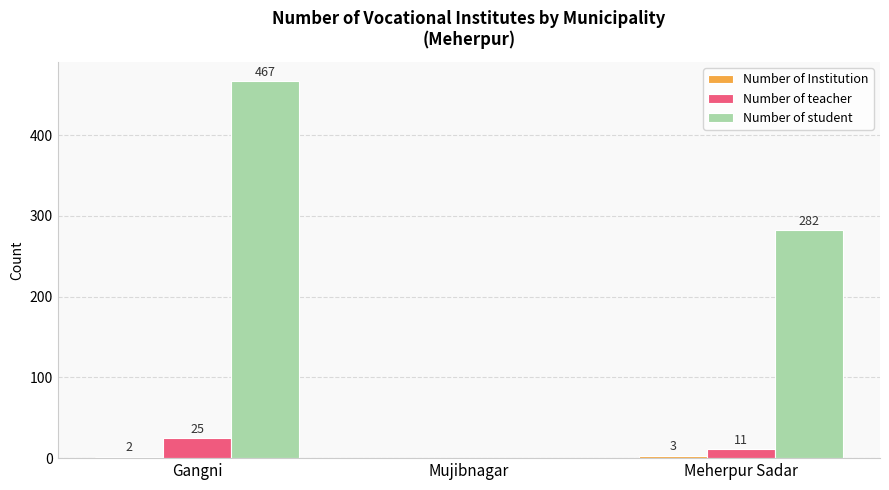

What is the average value of the Number of teacher series?

12